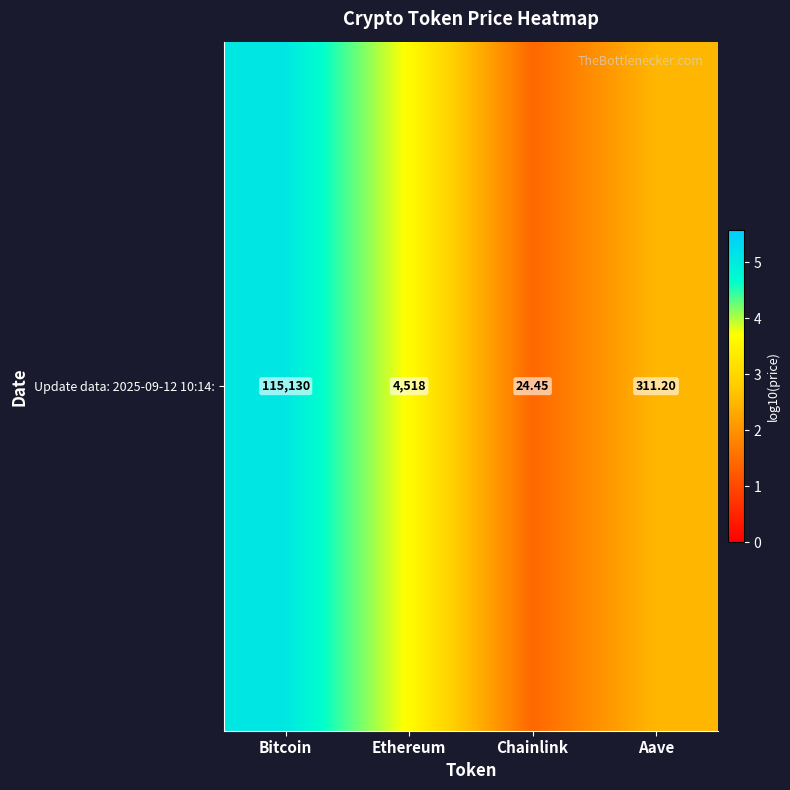

Rank the categories by value from highest to lowest.

Bitcoin, Ethereum, Aave, Chainlink